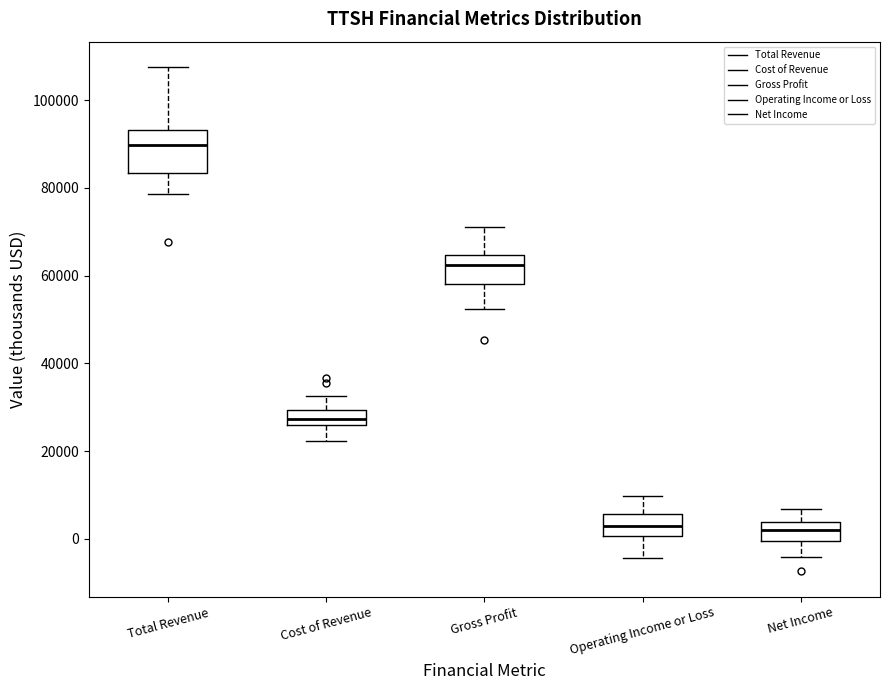

Reading left to right, read every box against the y-axis: the position of its median line, the range the box covers, and the ends of its whiskers. The values are not printed on the chart, so give them approximately, as read against the axis.

Total Revenue: median 90000, box 84000 to 94000, whiskers 78000 to 108000
Cost of Revenue: median 28000, box 26000 to 30000, whiskers 22000 to 32000
Gross Profit: median 62000, box 58000 to 64000, whiskers 52000 to 72000
Operating Income or Loss: median 2000, box 0 to 6000, whiskers -4000 to 10000
Net Income: median 2000, box 0 to 4000, whiskers -4000 to 6000